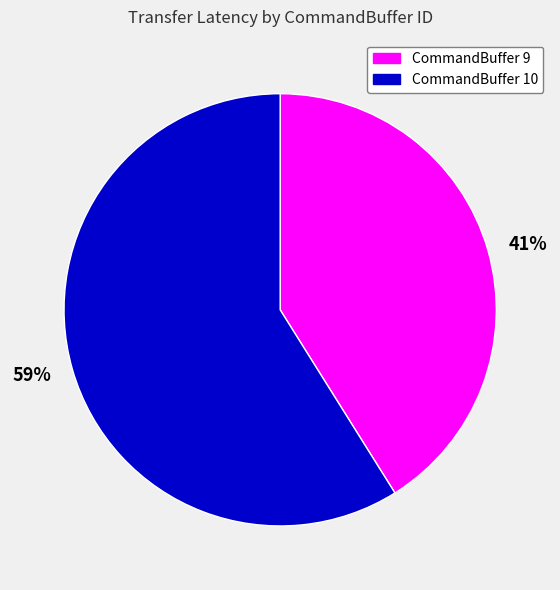

Which has a higher value, 41% or 59%?

59%